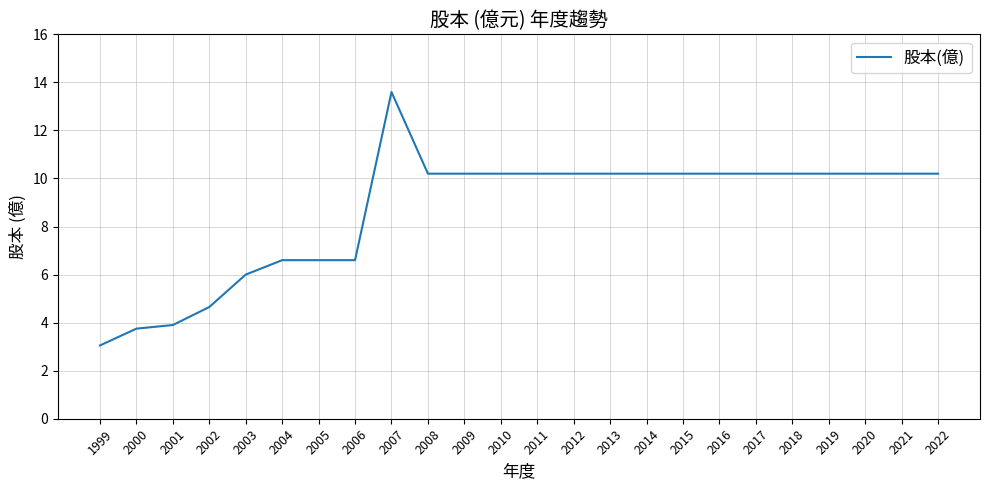

True or false: the data shows 6.0 at 2003.

True